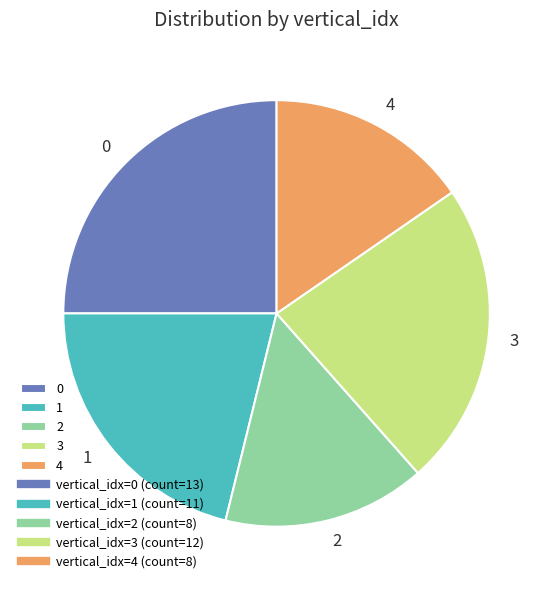

What is the ratio of the value at 3 to the value at 2?

1.5